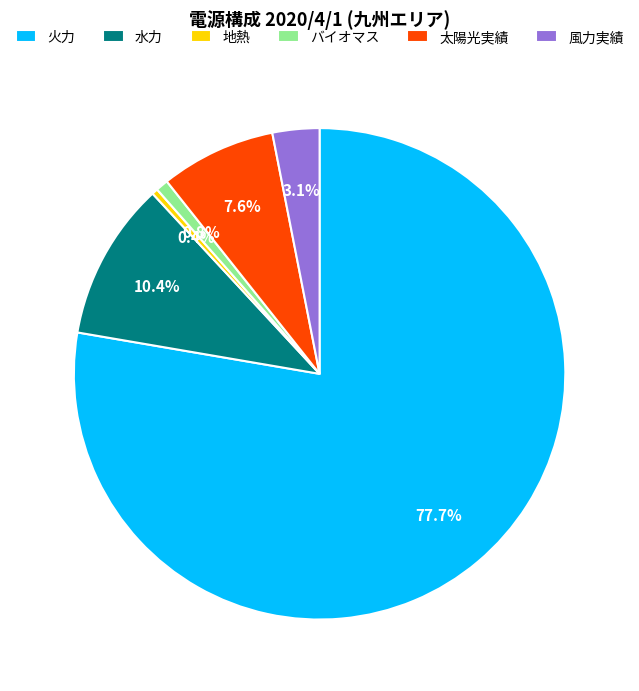

Which slice is the largest?

火力